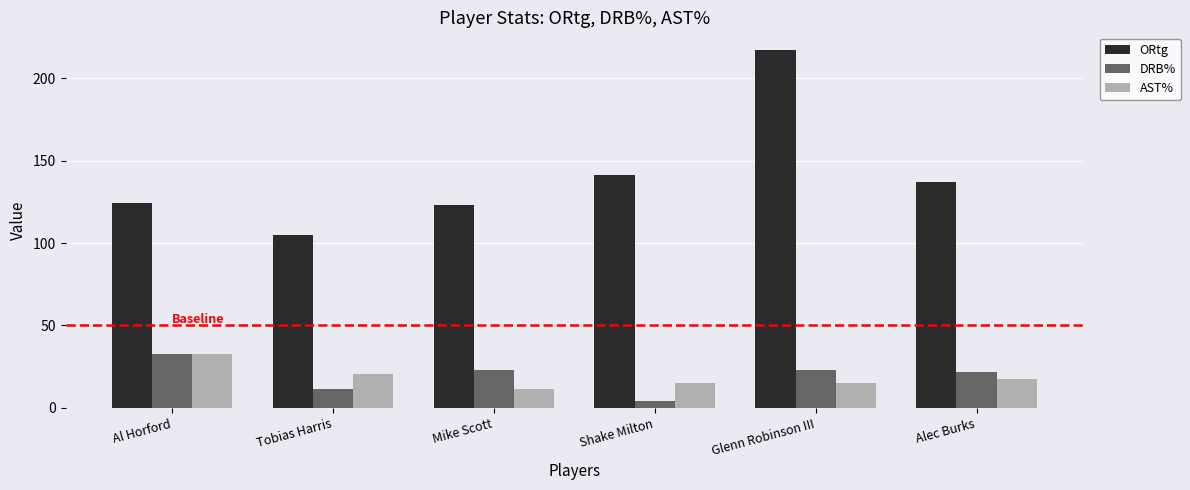

Count the number of categories in the chart.

6